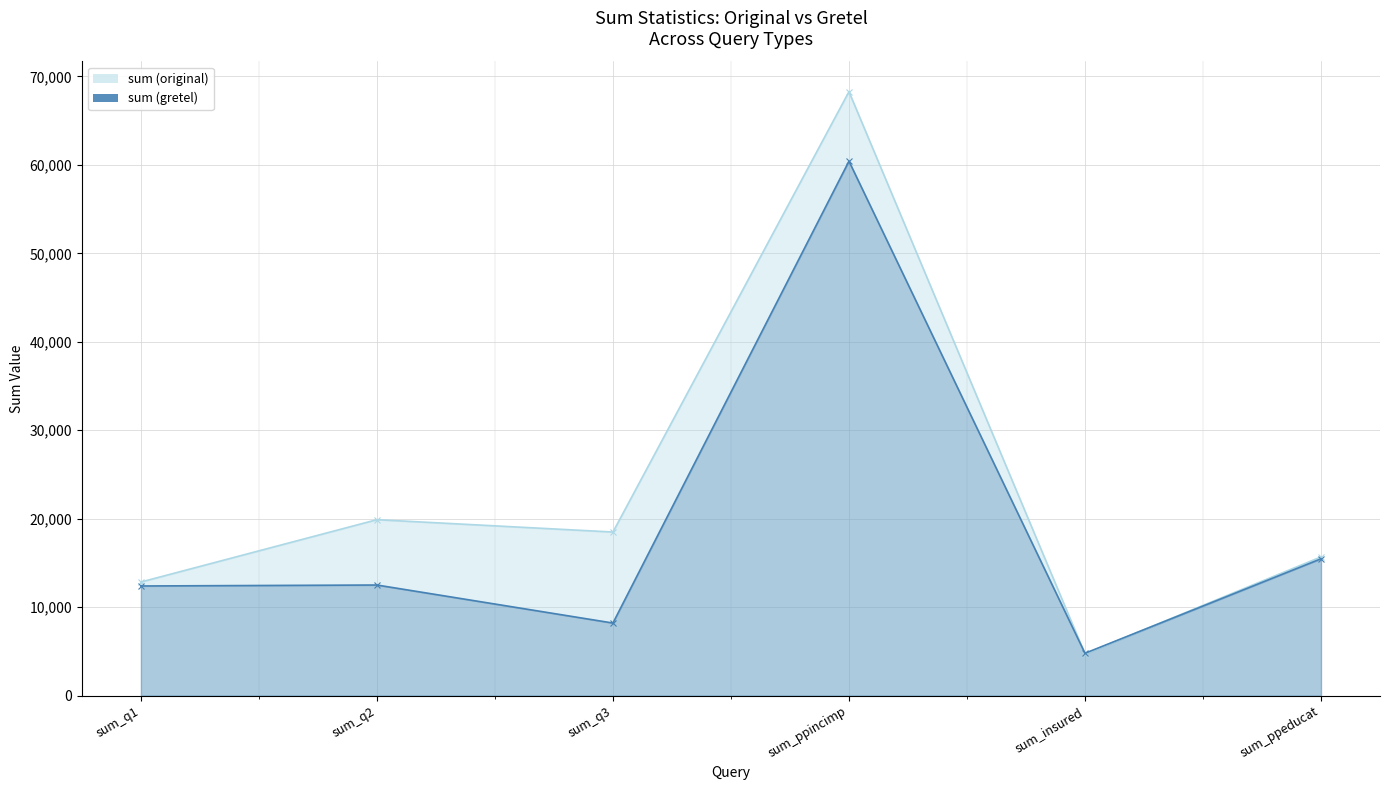

True or false: sum (gretel) has a value of 12397 at sum_q1.

True